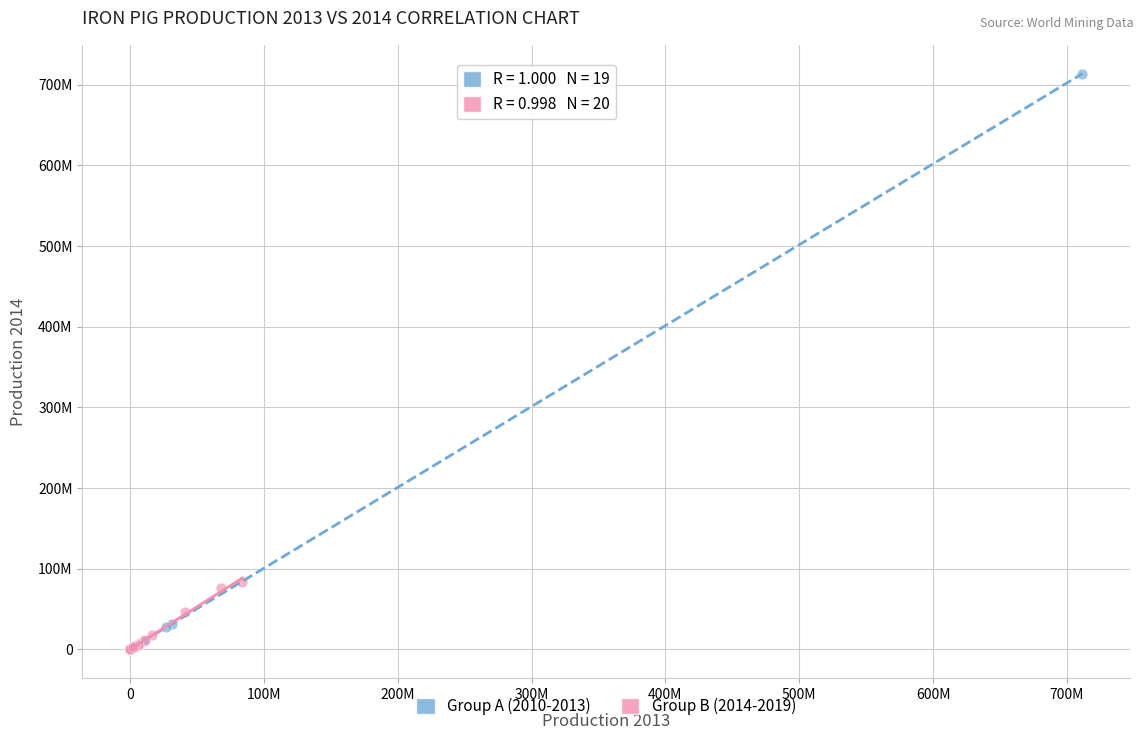

What are all the series names shown in the legend?

Group A (2010-2013), Group B (2014-2019)